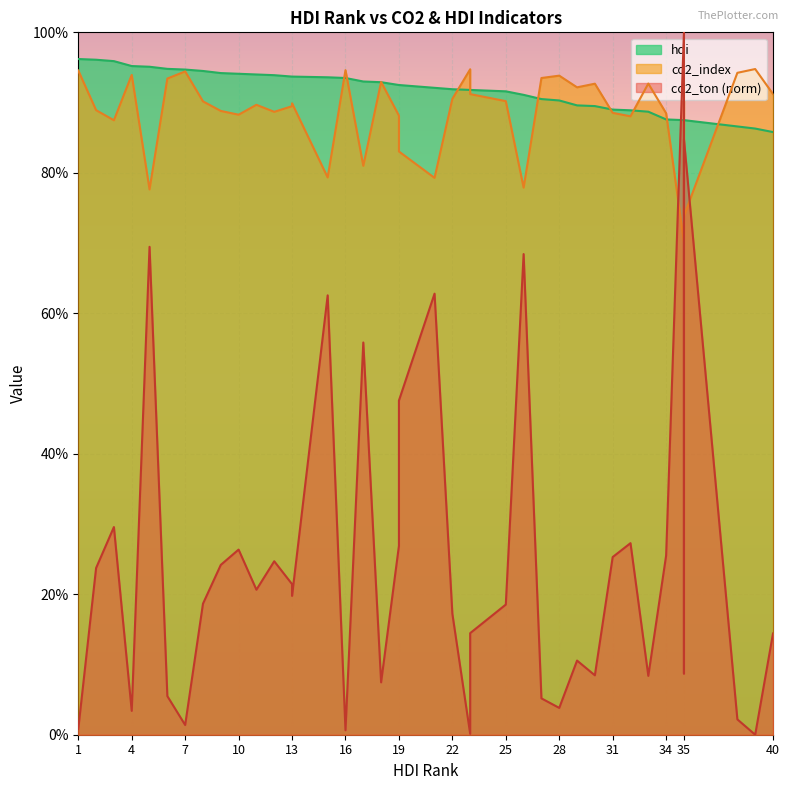

At which category is the sum across all series the highest?

35